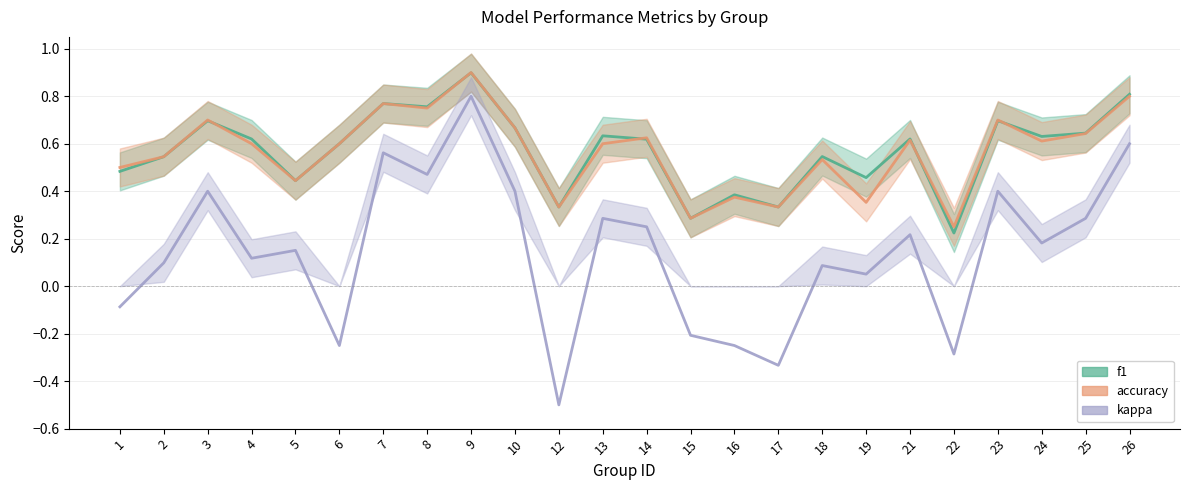

Where is accuracy nearest to the value 0?

22